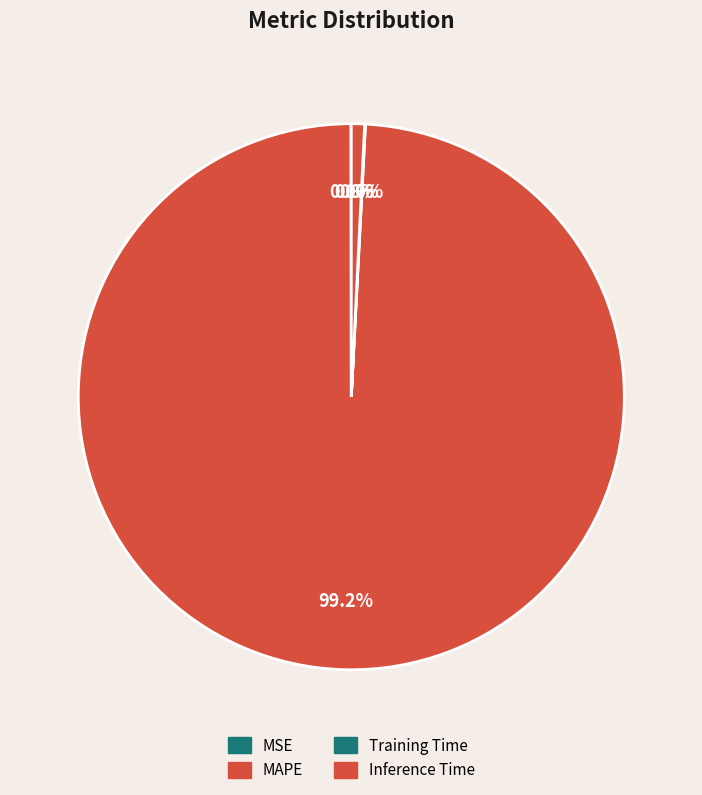

Does Training Time account for over 50% of the chart?

No